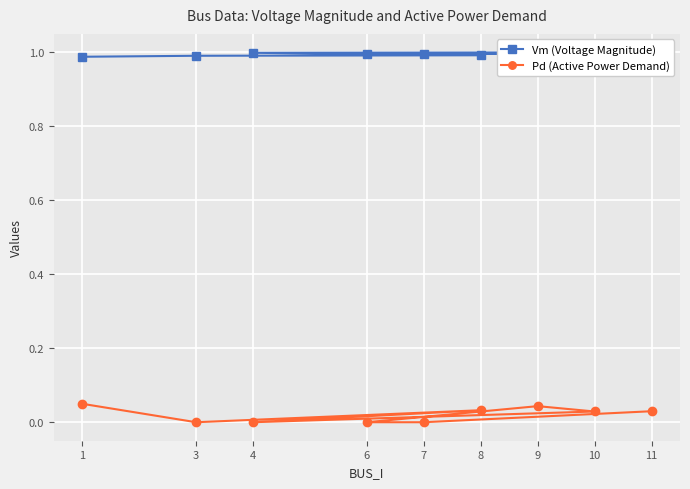

True or false: Pd (Active Power Demand) and Vm (Voltage Magnitude) cross at least once.

False